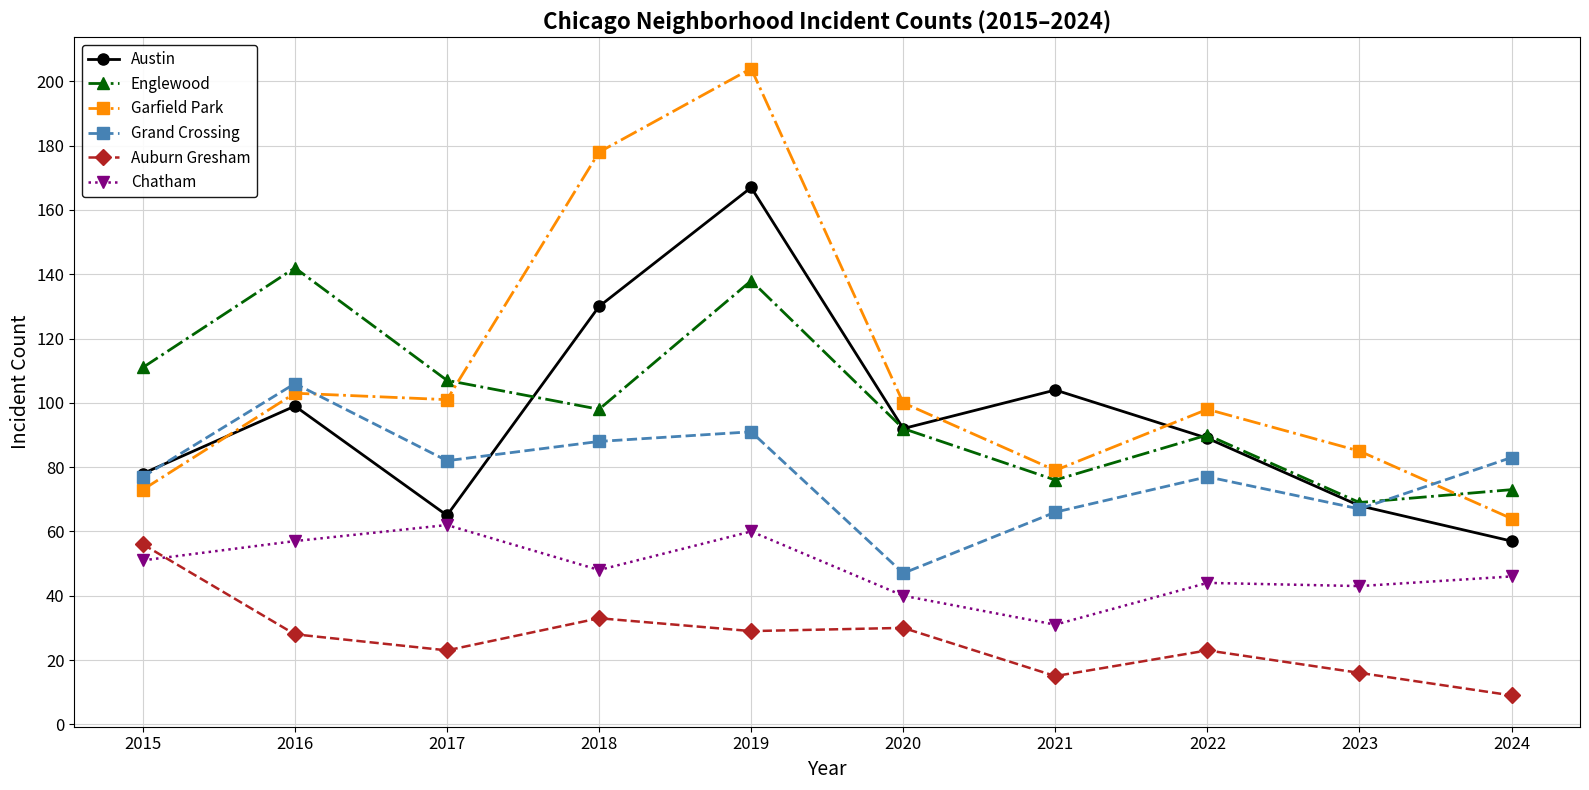

True or false: Garfield Park and Auburn Gresham intersect in this chart.

False